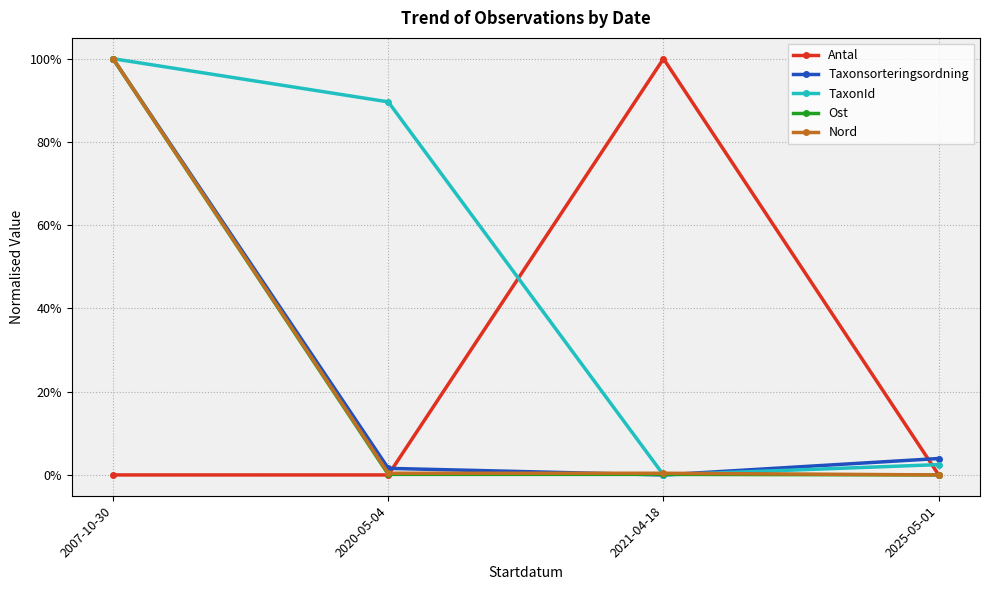

Reading left to right, list all the values displayed in this chart.

Antal: 0.0	0.0	1.0	0.0
Taxonsorteringsordning: 1.0	0.0	0.0	0.0
TaxonId: 1.0	0.9	0.0	0.0
Ost: 1.0	0.0	0.0	0.0
Nord: 1.0	0.0	0.0	0.0